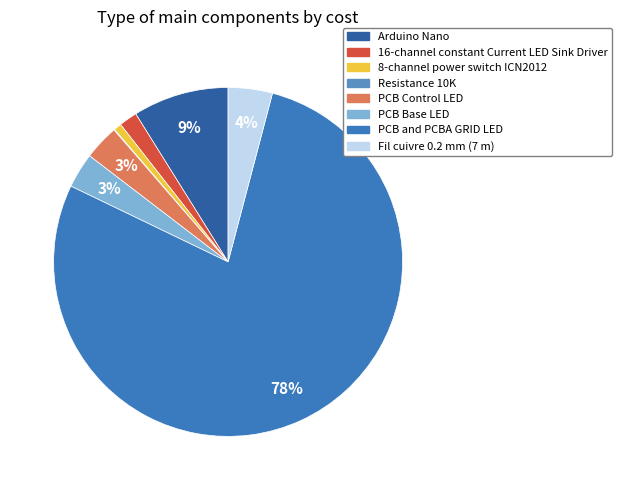

Rank the categories by value from lowest to highest.

Resistance 10K, 8-channel power switch ICN2012, 16-channel constant Current LED Sink Driver, PCB Control LED, PCB Base LED, Fil cuivre 0.2 mm (7 m), Arduino Nano, PCB and PCBA GRID LED